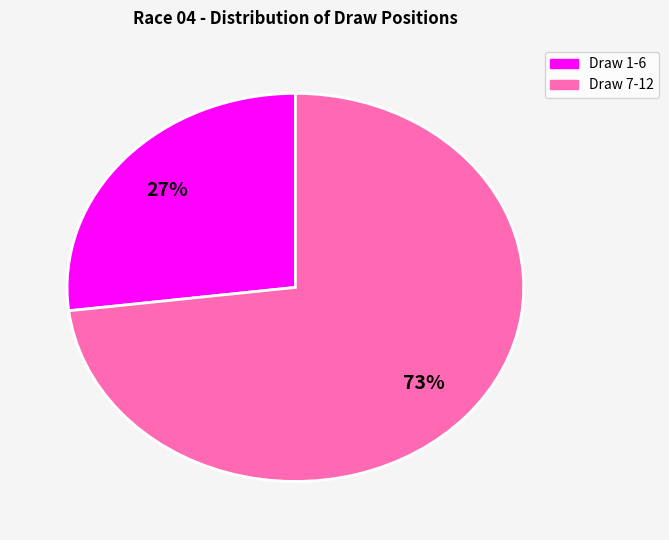

To the nearest percent, what is the difference between the largest and smallest slice percentages?

46%